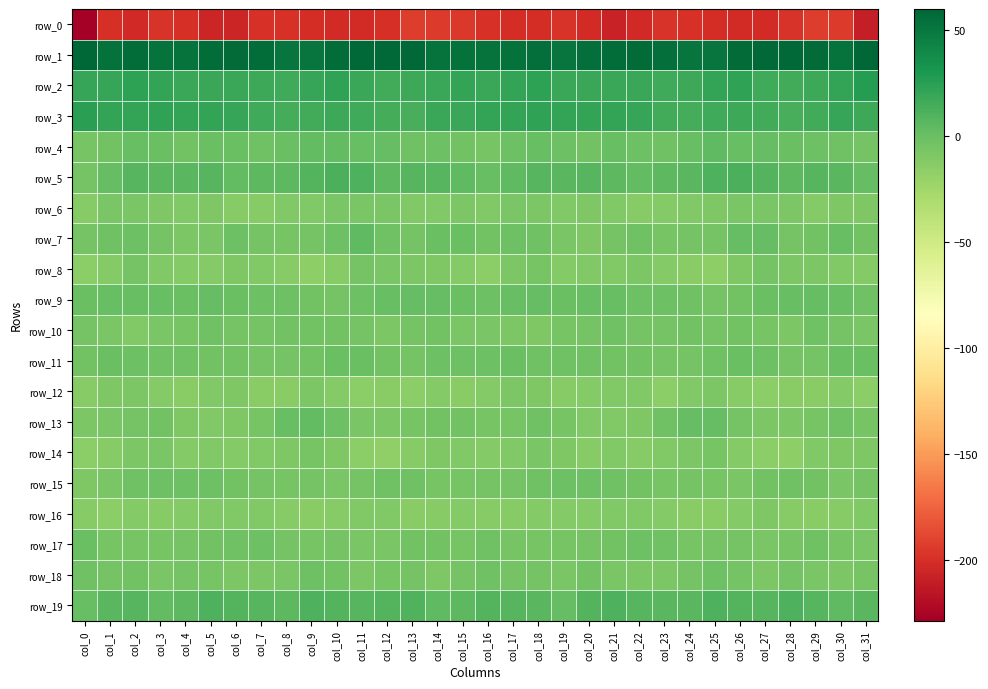

At which label does row_5 first exceed 6?

col_2